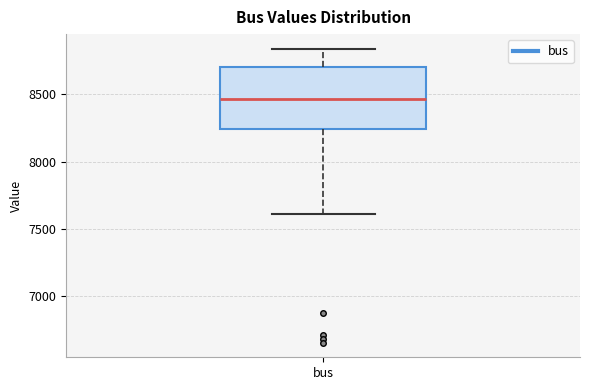

Transcribe this box plot: give where the median line is, the range the box spans, and where the two whiskers end, as read against the y-axis. The values are not printed on the chart, so give them approximately, as read against the axis.

median 8450, box 8250 to 8700, whiskers 7600 to 8850